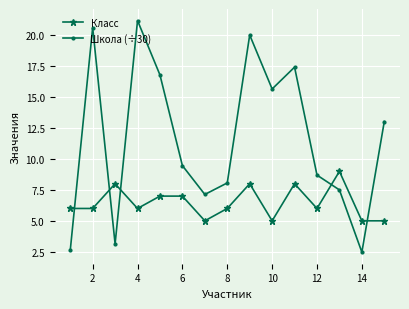

What is the sum of all Класс values?

97.0